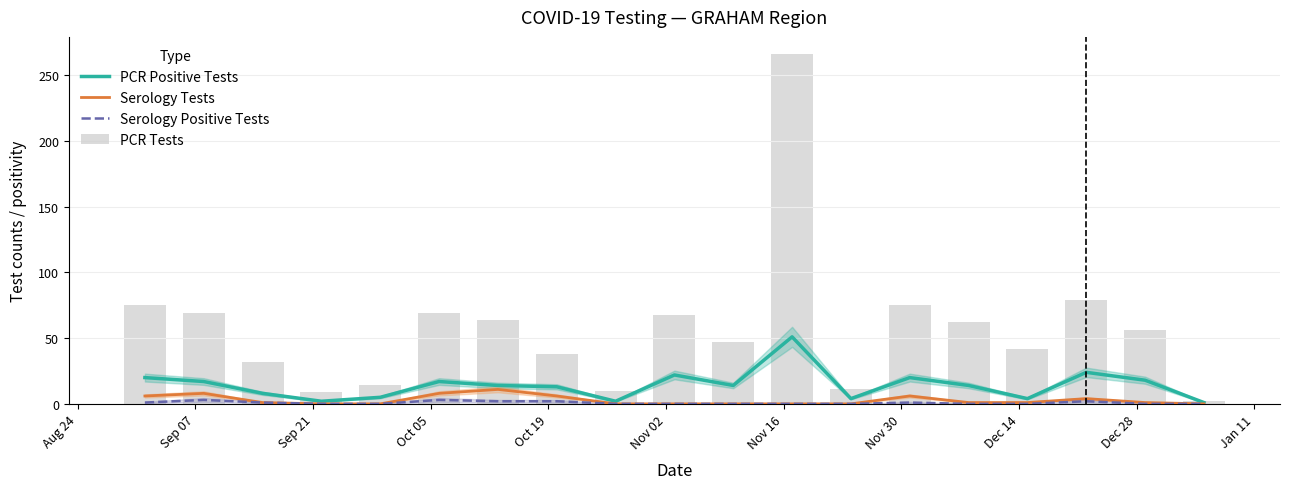

Reading left to right, transcribe all the data shown in this chart.

PCR Positive Tests: 20	17	8	2	5	17	14	13	2	22	14	51	4	20	14	4	24	18	1
Serology Tests: 6	8	1	0	0	8	11	6	0	0	0	0	0	6	1	1	4	1	0
Serology Positive Tests: 1	3	1	0	0	3	2	2	0	0	0	0	0	1	0	0	2	0	0
PCR Tests: 75	69	32	9	14	69	64	38	10	68	47	266	11	75	62	42	79	56	2